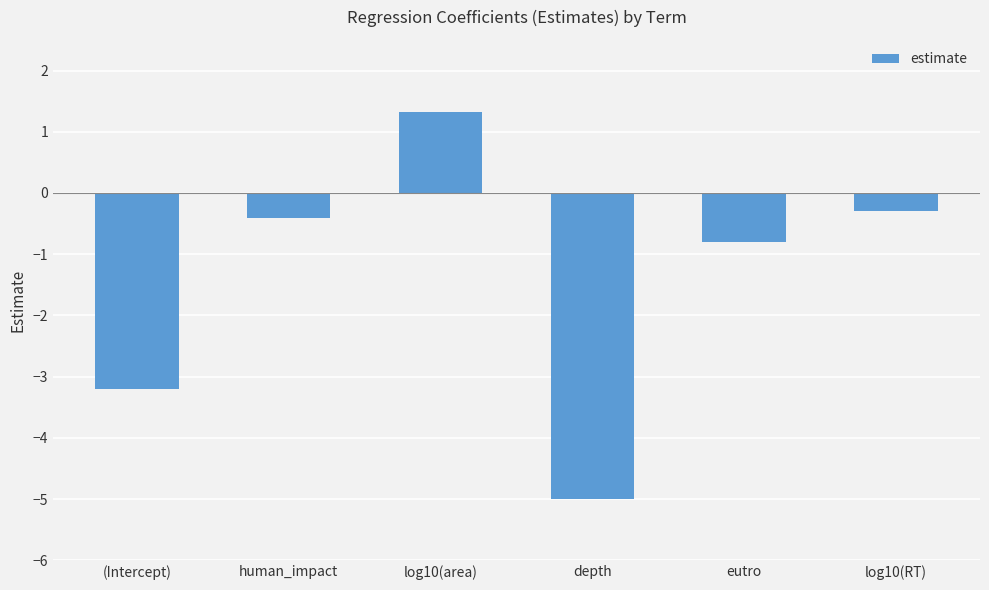

True or false: the data shows -0.8 at eutro.

True